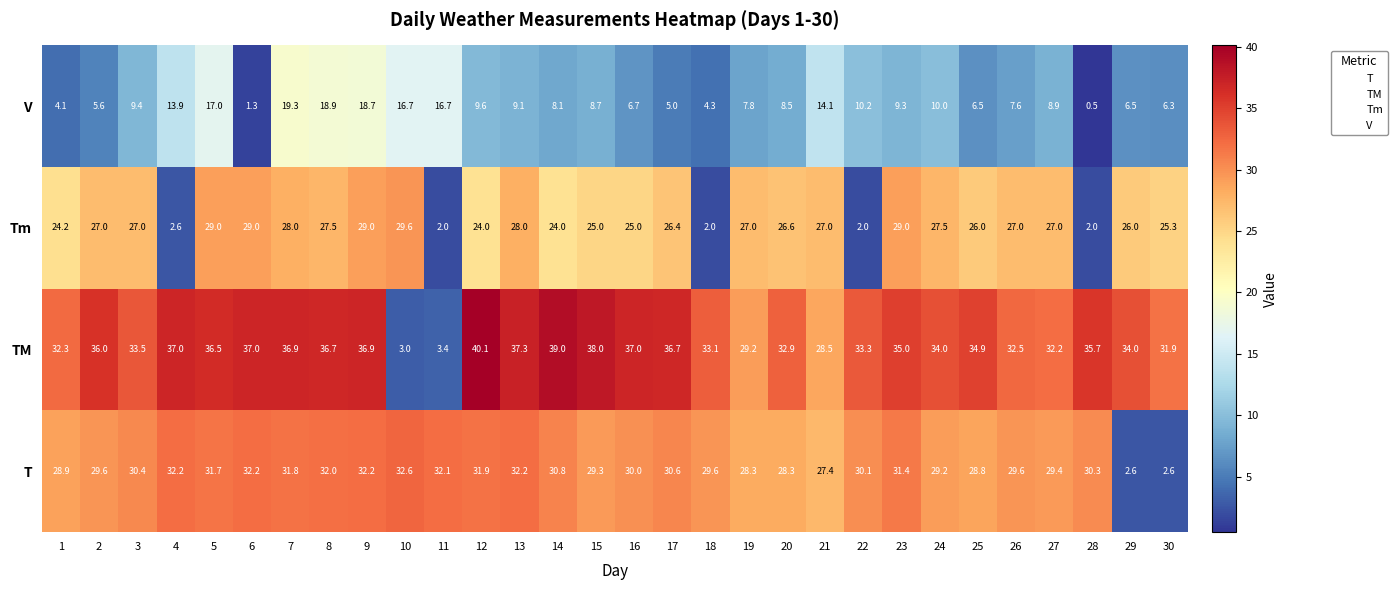

What is the difference between the highest and lowest values at 27?

23.3